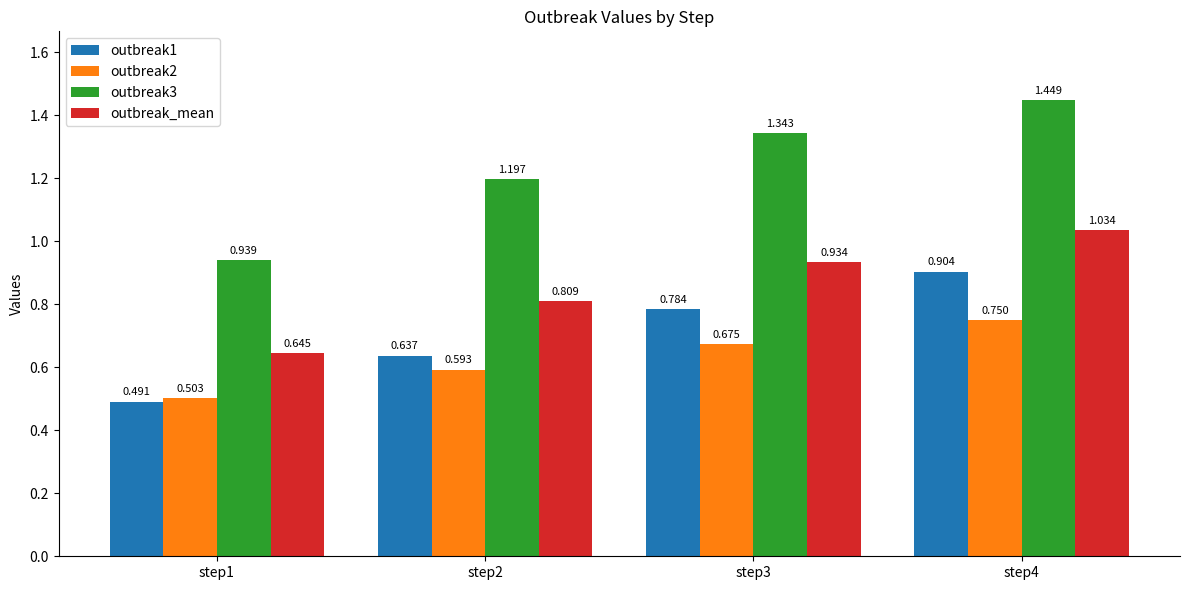

Which series changed the most between step1 and step4?

outbreak3